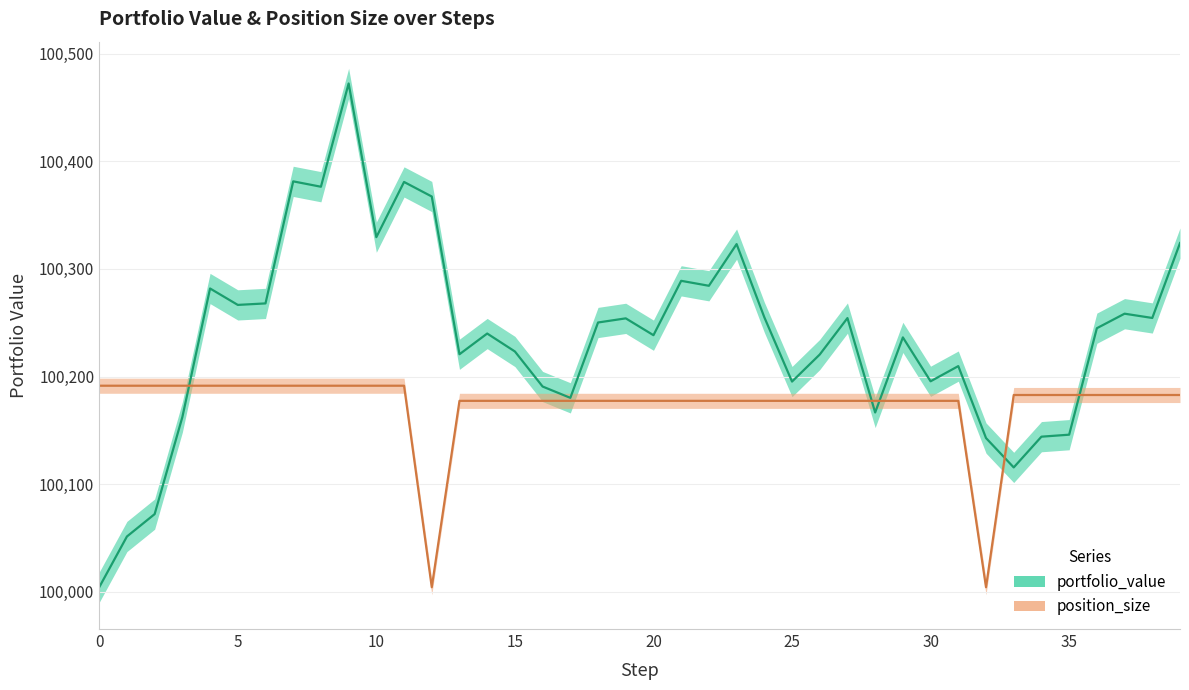

What are all the series names shown in the legend?

portfolio_value, position_size